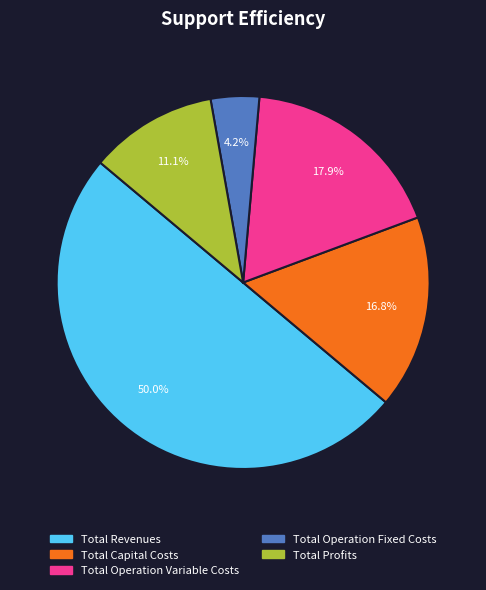

How much of the chart is everything except Total Operation Fixed Costs?

95.8%